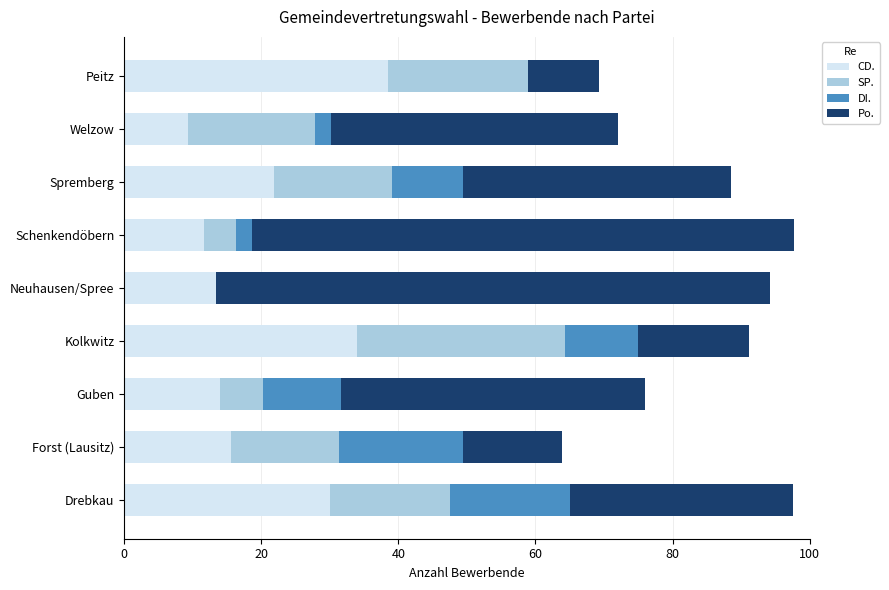

What is the total value across all series at Drebkau?

97.5